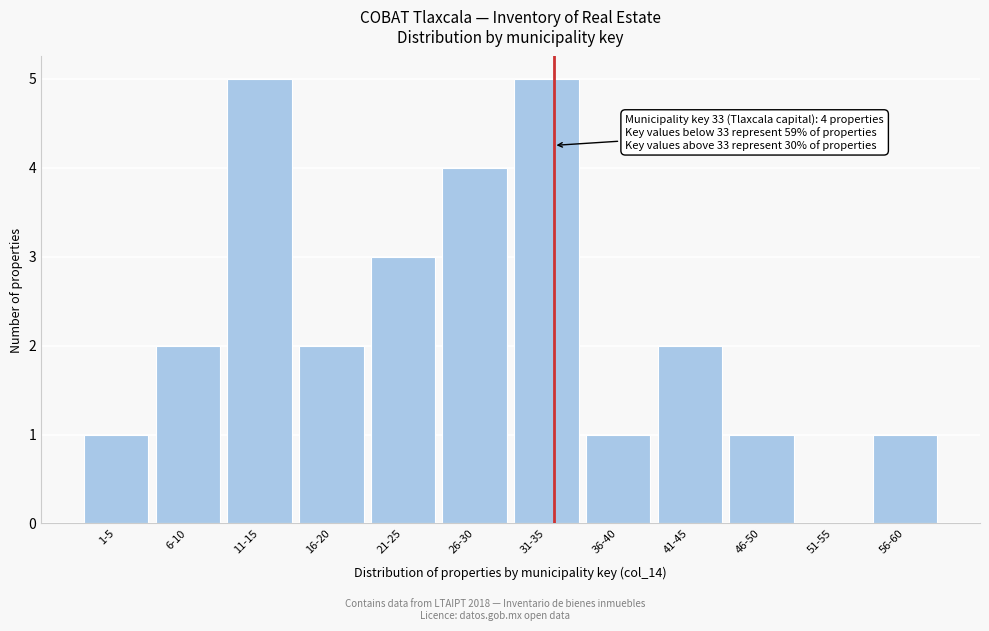

Reading left to right, transcribe all the data shown in this chart.

1-5=1	6-10=2	11-15=5	16-20=2	21-25=3	26-30=4	31-35=5	36-40=1	41-45=2	46-50=1	51-55=0	56-60=1